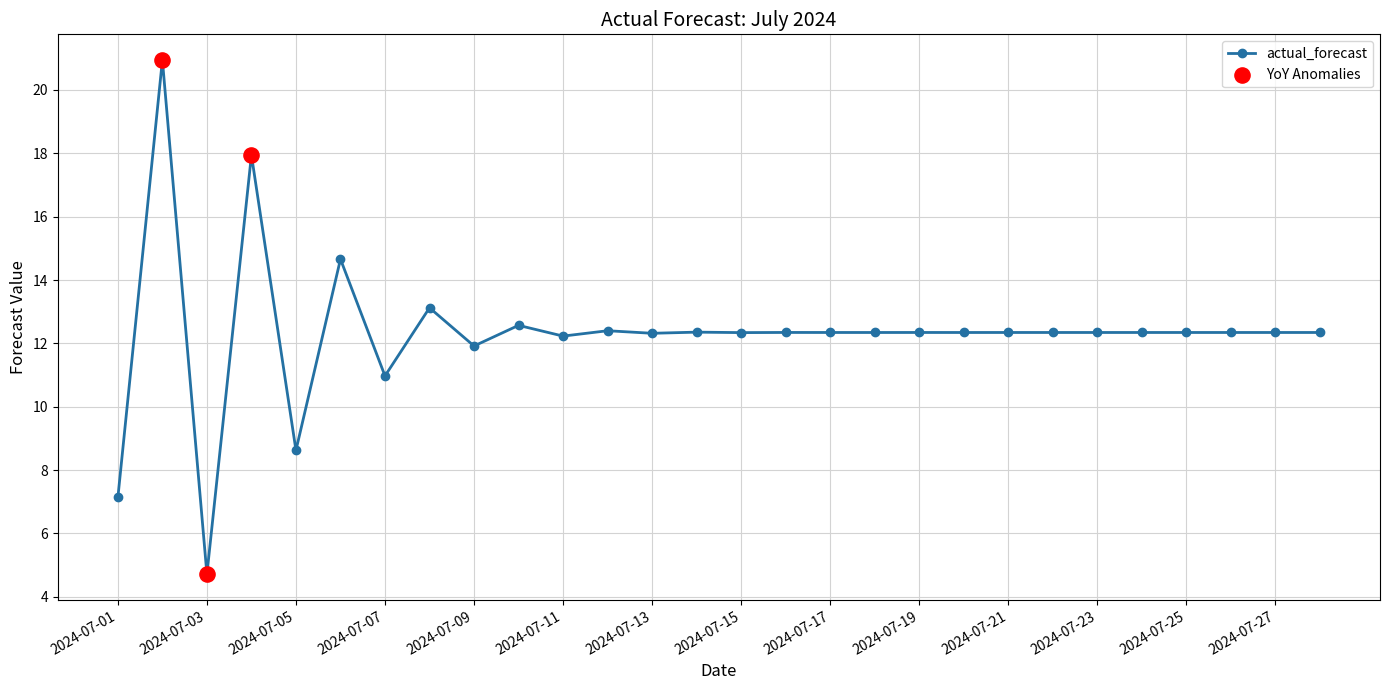

What is the difference between the second highest and second lowest values?

10.8